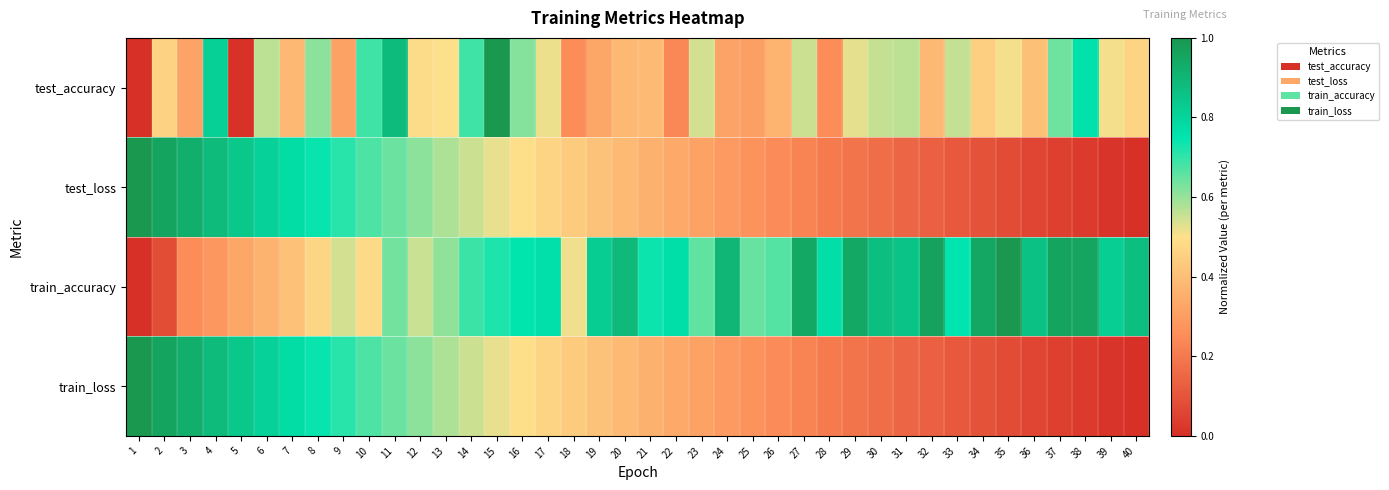

Reading left to right, transcribe all the data shown in this chart.

test_accuracy: 1=0.0	2=0.5	3=0.3	4=0.8	5=0.0	6=0.6	7=0.4	8=0.6	9=0.3	10=0.7	11=0.9	12=0.5	13=0.5	14=0.7	15=1.0	16=0.6	17=0.5	18=0.3	19=0.3	20=0.4	21=0.4	22=0.2	23=0.5	24=0.3	25=0.3	26=0.4	27=0.5	28=0.3	29=0.5	30=0.6	31=0.6	32=0.4	33=0.6	34=0.5	35=0.5	36=0.4	37=0.6	38=0.8	39=0.5	40=0.5
test_loss: 1=1.0	2=1.0	3=0.9	4=0.9	5=0.8	6=0.8	7=0.8	8=0.7	9=0.7	10=0.7	11=0.6	12=0.6	13=0.6	14=0.6	15=0.5	16=0.5	17=0.5	18=0.4	19=0.4	20=0.4	21=0.4	22=0.3	23=0.3	24=0.3	25=0.3	26=0.2	27=0.2	28=0.2	29=0.2	30=0.2	31=0.1	32=0.1	33=0.1	34=0.1	35=0.1	36=0.1	37=0.0	38=0.0	39=0.0	40=0.0
train_accuracy: 1=0.0	2=0.1	3=0.3	4=0.3	5=0.3	6=0.4	7=0.4	8=0.5	9=0.5	10=0.5	11=0.6	12=0.6	13=0.6	14=0.7	15=0.7	16=0.8	17=0.8	18=0.5	19=0.8	20=0.9	21=0.7	22=0.8	23=0.7	24=0.9	25=0.6	26=0.7	27=0.9	28=0.8	29=0.9	30=0.9	31=0.9	32=1.0	33=0.7	34=0.9	35=1.0	36=0.9	37=1.0	38=1.0	39=0.8	40=0.9
train_loss: 1=1.0	2=1.0	3=0.9	4=0.9	5=0.8	6=0.8	7=0.8	8=0.7	9=0.7	10=0.7	11=0.6	12=0.6	13=0.6	14=0.6	15=0.5	16=0.5	17=0.5	18=0.4	19=0.4	20=0.4	21=0.4	22=0.3	23=0.3	24=0.3	25=0.3	26=0.2	27=0.2	28=0.2	29=0.2	30=0.2	31=0.1	32=0.1	33=0.1	34=0.1	35=0.1	36=0.1	37=0.0	38=0.0	39=0.0	40=0.0